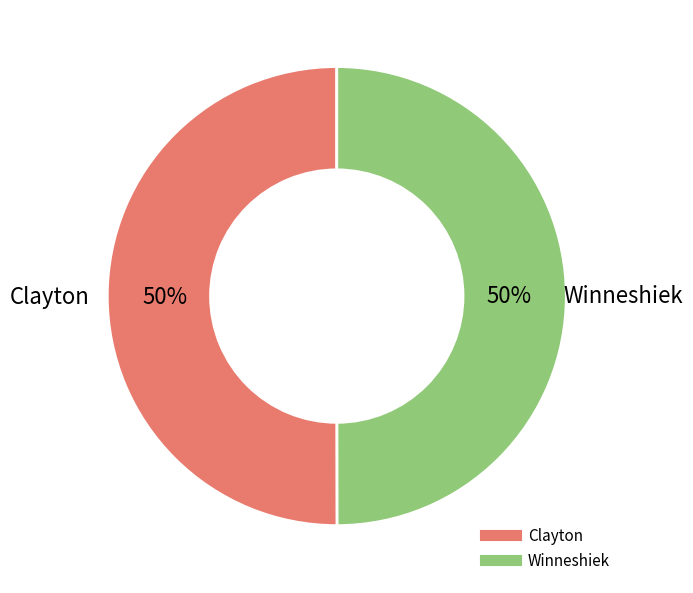

What is the ratio of the value at Clayton to the value at Winneshiek?

1.0